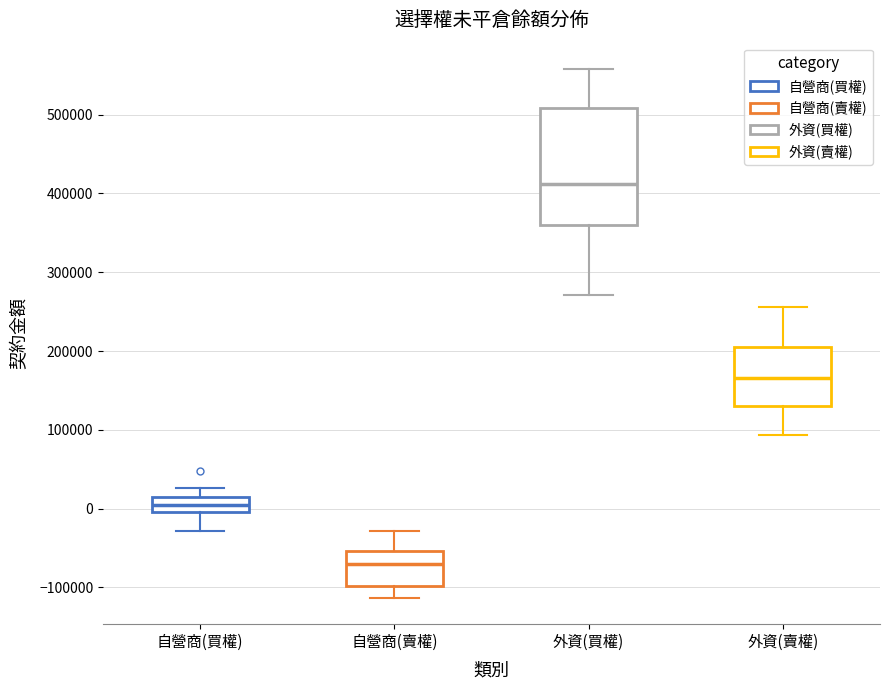

Where is the upper edge of the box for 外資(賣權) on the y-axis? The values are not printed on the chart, so give them approximately, as read against the axis.

200000